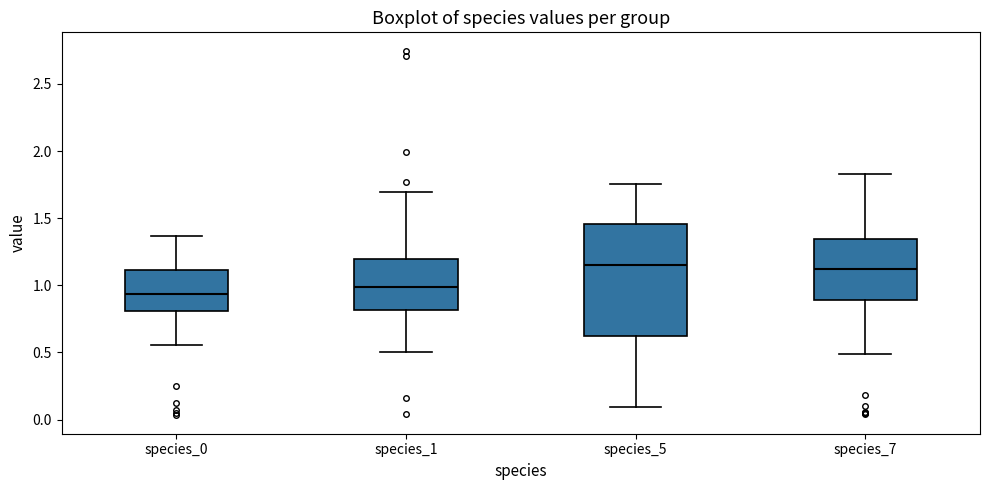

Comparing the boxes themselves (not the whiskers), which one is the tallest?

species_5